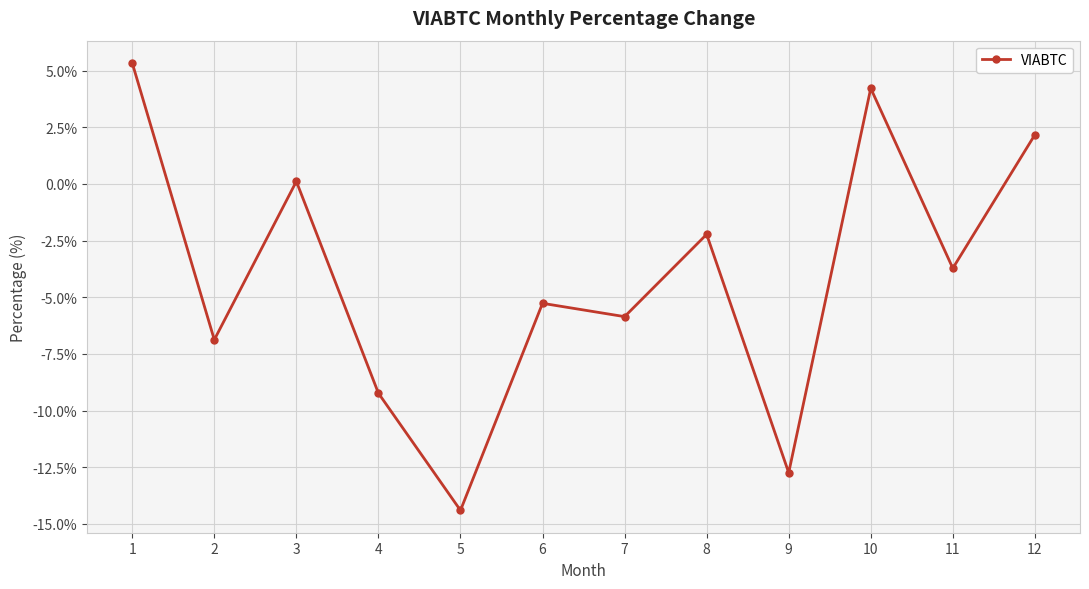

List the labels in order of value, smallest first.

5, 9, 4, 2, 7, 6, 11, 8, 3, 12, 10, 1